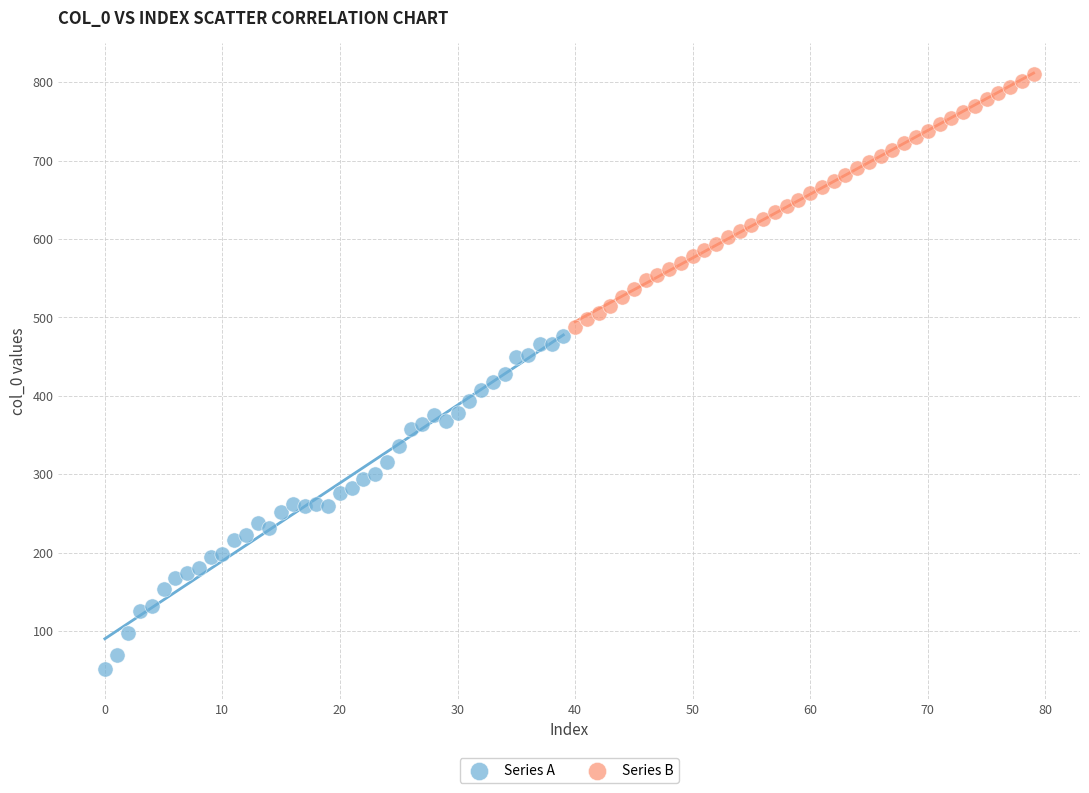

What are all the series names shown in the legend?

Series A, Series B